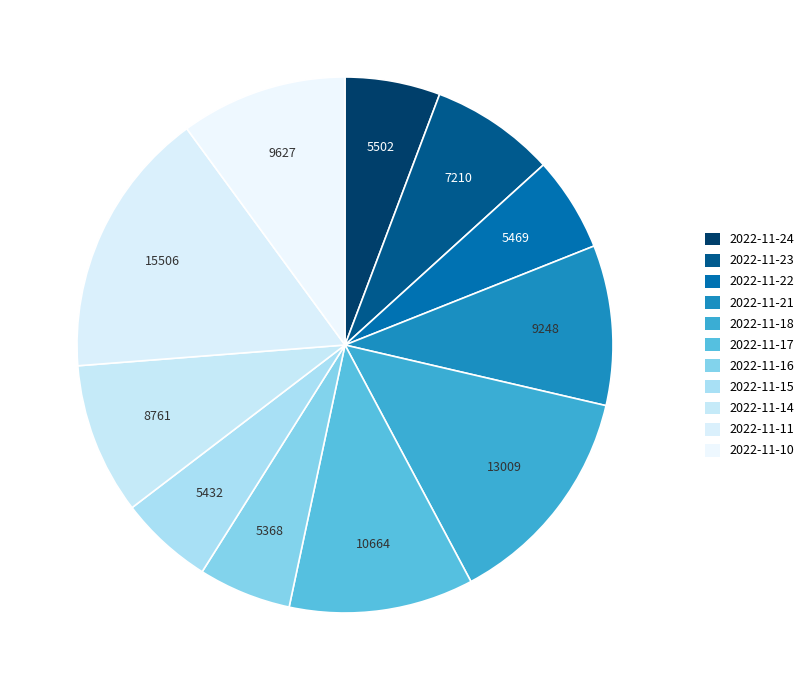

How many segments does this pie chart have?

11